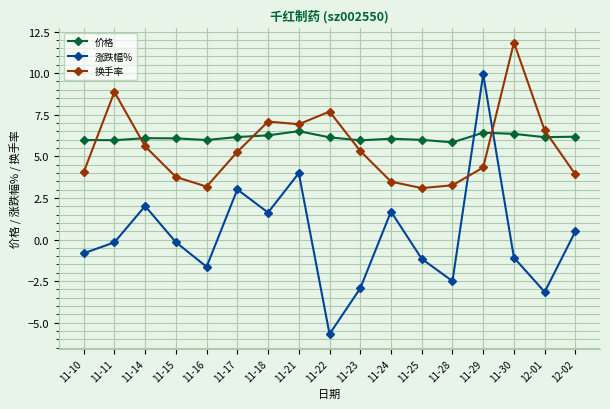

Where do 价格 and 换手率 first cross each other?

11-10 and 11-11